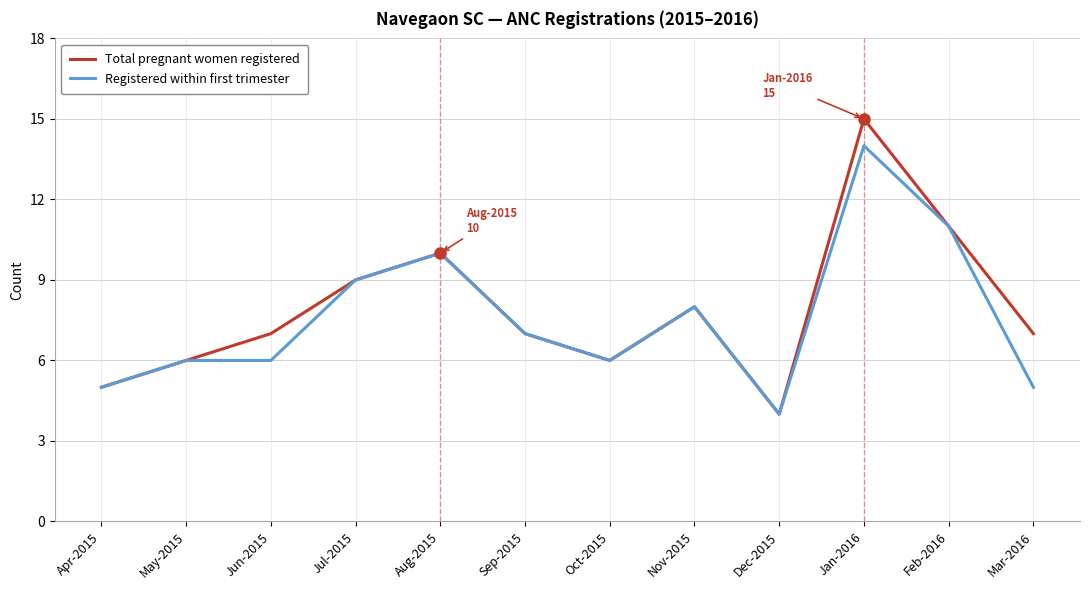

What position from the right is Jul-2015?

9